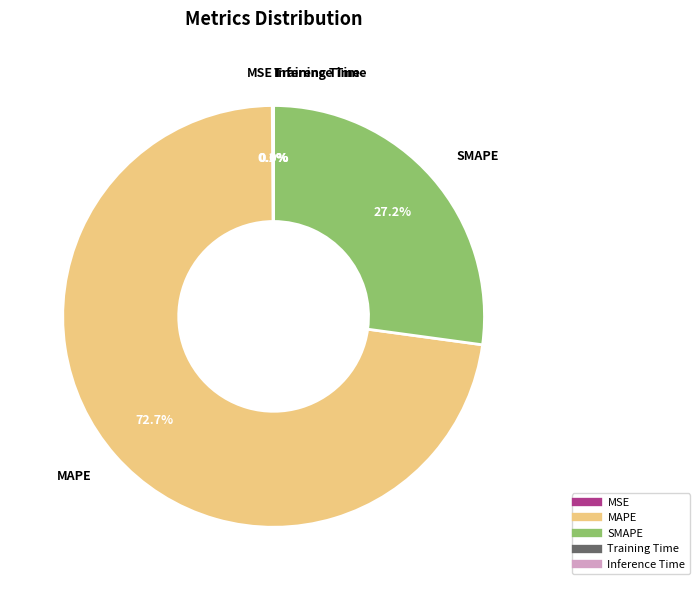

What is the ratio of the value at MAPE to the value at SMAPE?

2.7